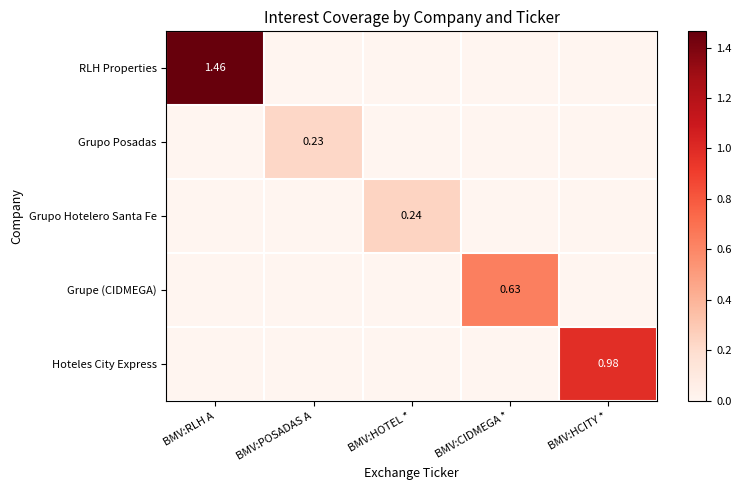

List the series in order of their peak value, lowest first.

Grupo Posadas, Grupo Hotelero Santa Fe, Grupe (CIDMEGA), Hoteles City Express, RLH Properties